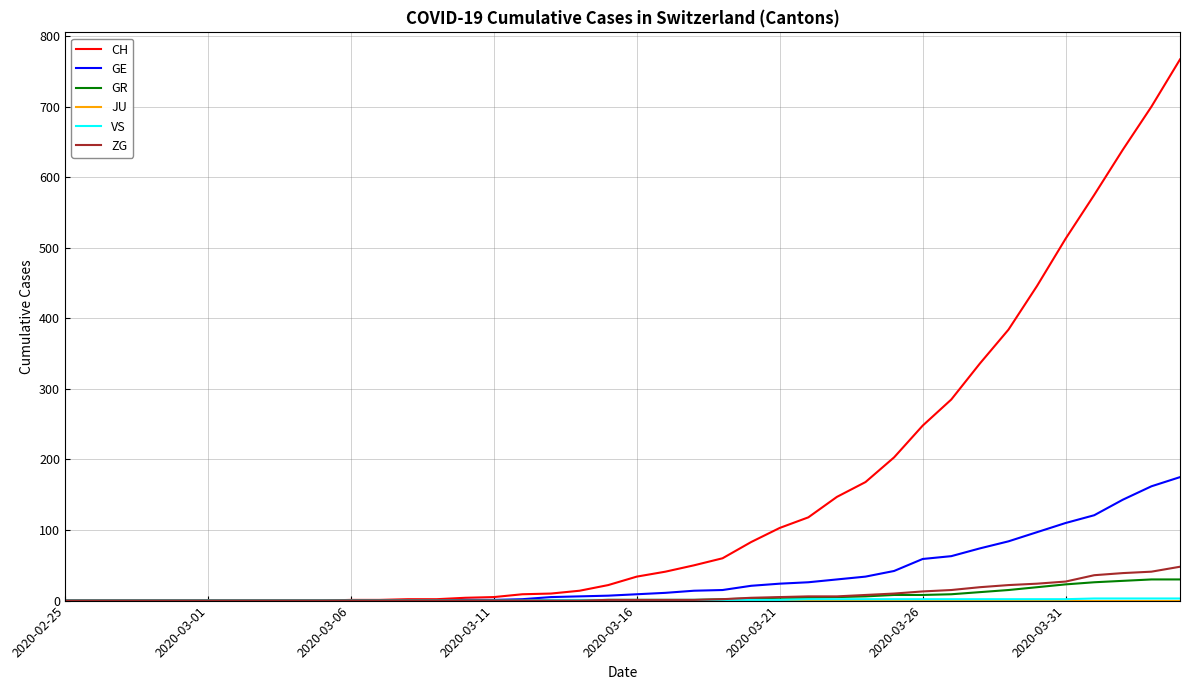

What is the greatest value displayed?

767